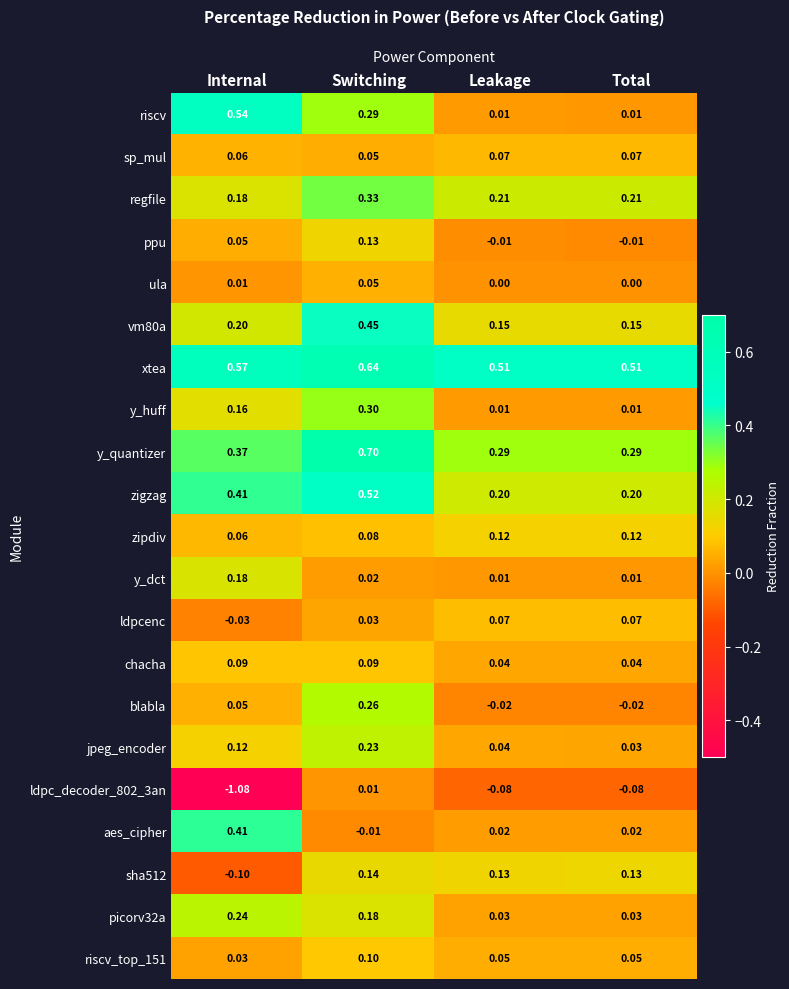

At which label does aes_cipher reach its peak?

Internal